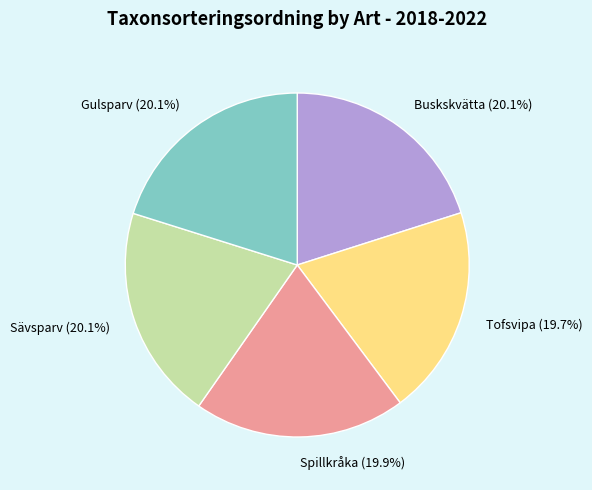

To the nearest percent, what portion does Spillkråka represent?

20%